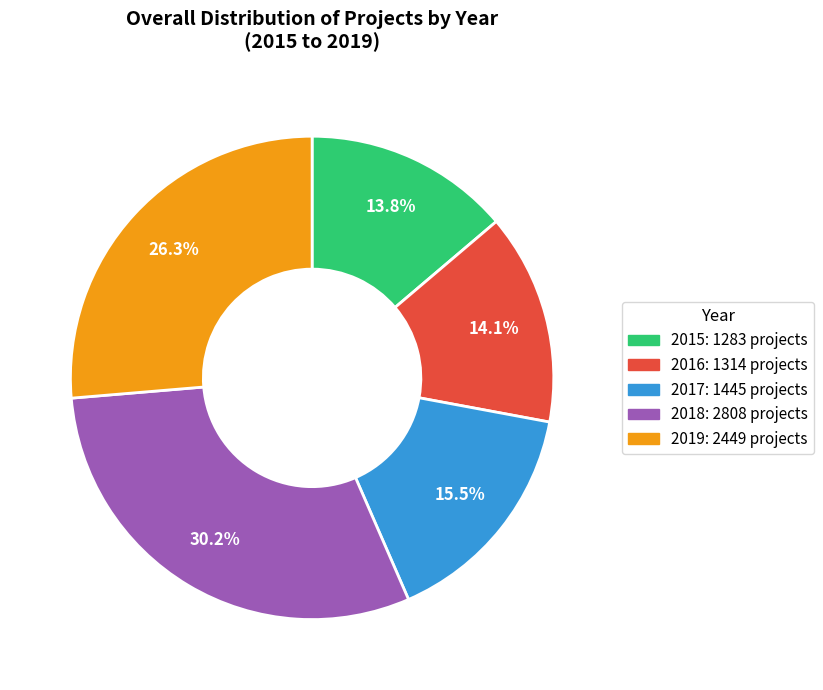

Which slice is the largest?

2018